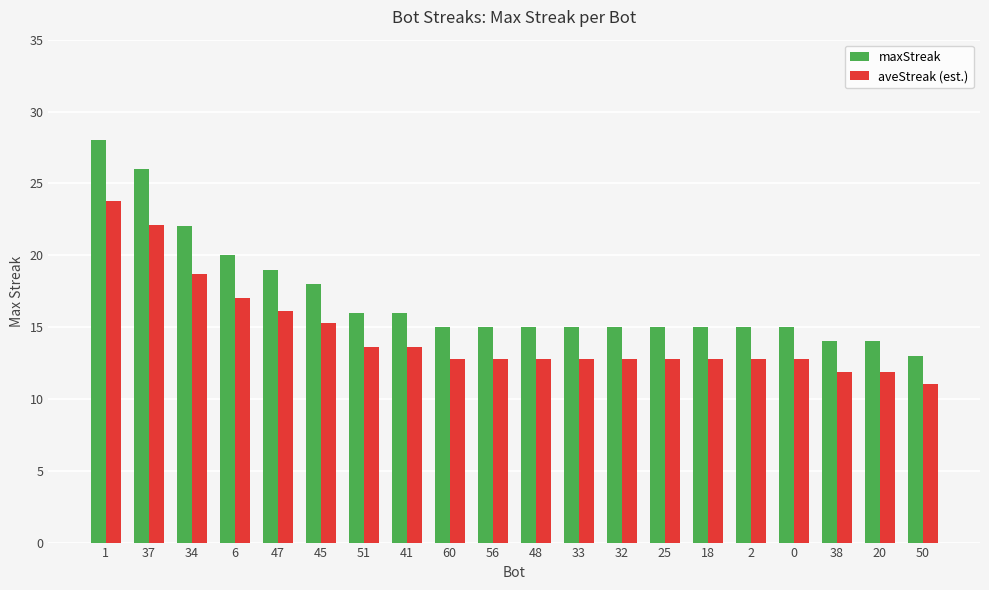

The aveStreak (est.) series shows 16.1 at 47. True or false?

True